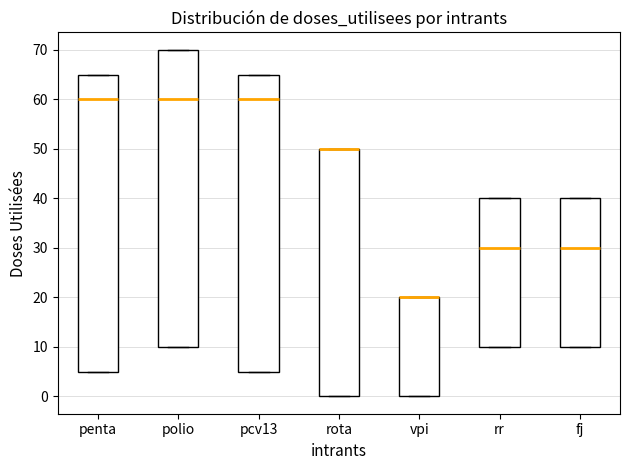

Reading left to right, transcribe this box plot: for each box, give where its median line is, the range the box spans, and where its two whiskers end, as read against the y-axis. The values are not printed on the chart, so give them approximately, as read against the axis.

penta: median 60, box 5 to 65, whiskers 5 to 65
polio: median 60, box 10 to 70, whiskers 10 to 70
pcv13: median 60, box 5 to 65, whiskers 5 to 65
rota: median 50 (drawn on the box's upper edge), box 0 to 50, whiskers 0 to 50
vpi: median 20 (drawn on the box's upper edge), box 0 to 20, whiskers 0 to 20
rr: median 30, box 10 to 40, whiskers 10 to 40
fj: median 30, box 10 to 40, whiskers 10 to 40